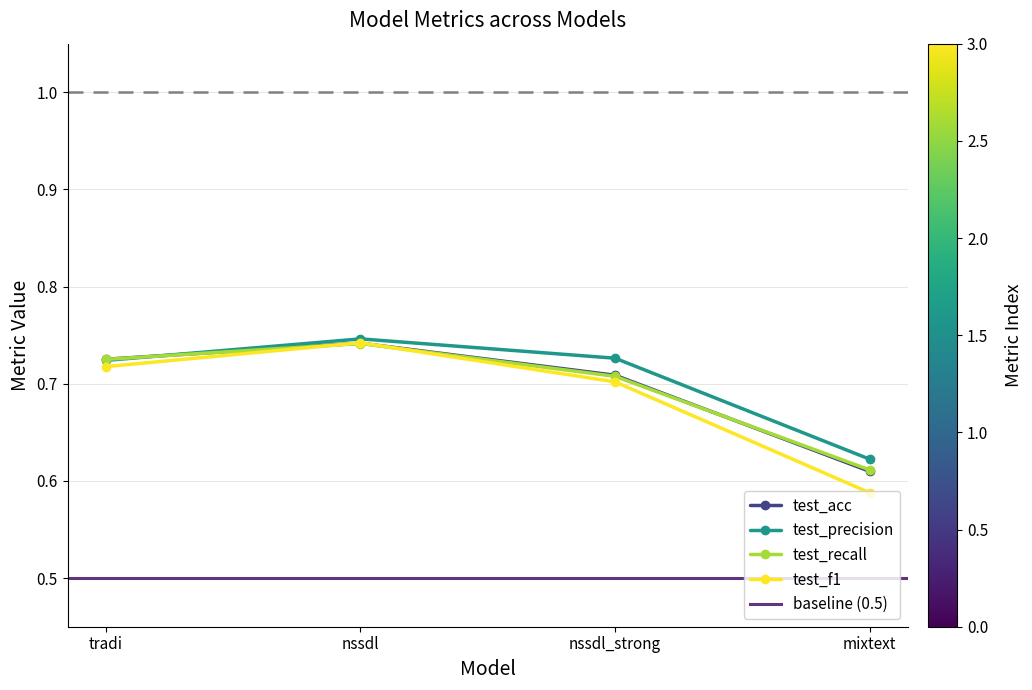

Is it true that test_acc equals 0.4 at tradi?

False